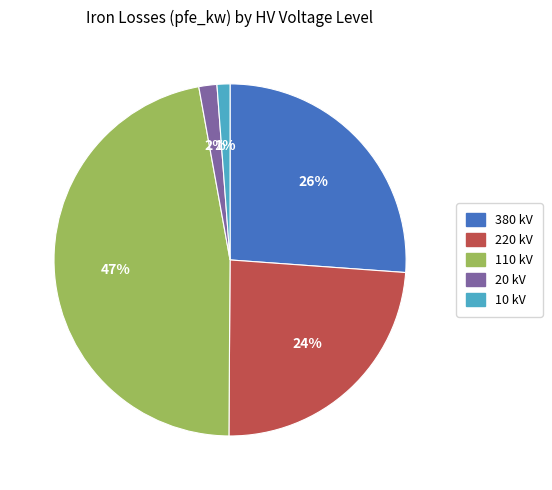

How many slices are in this pie chart?

5